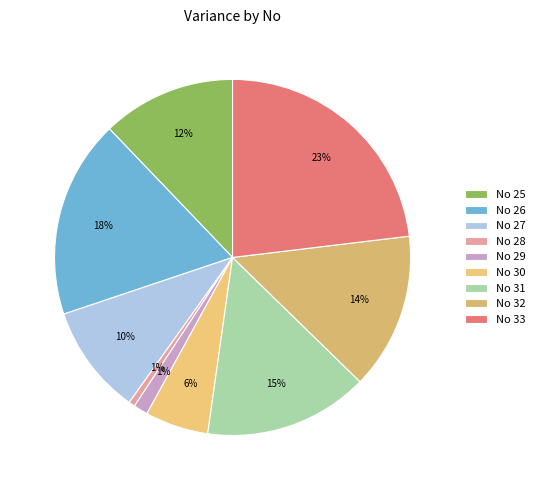

Does any single category account for the majority?

No